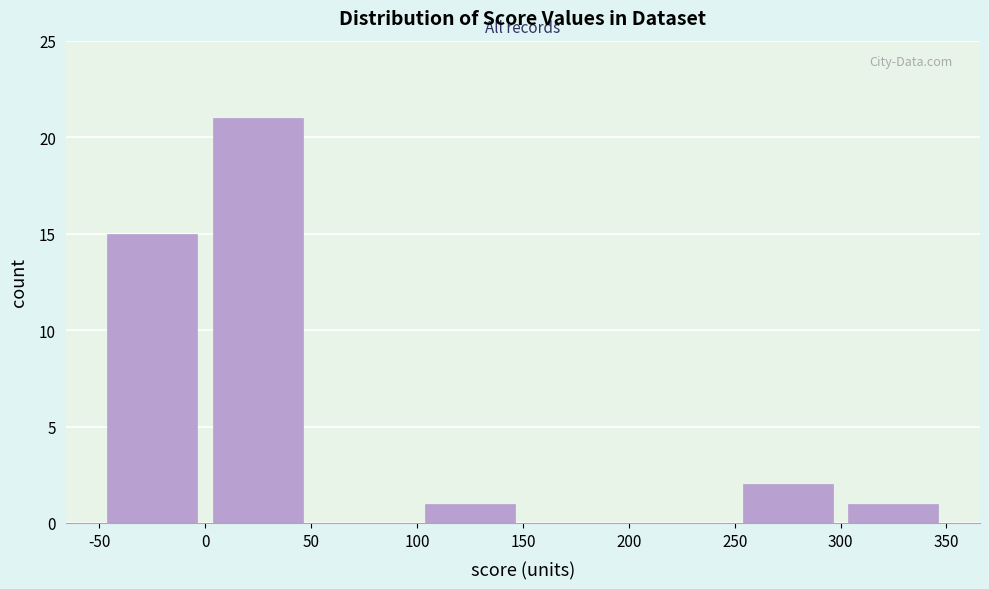

What is the height of the bar covering 100 to 150 on the x-axis? The values are not printed on the chart, so give them approximately, as read against the axis.

1